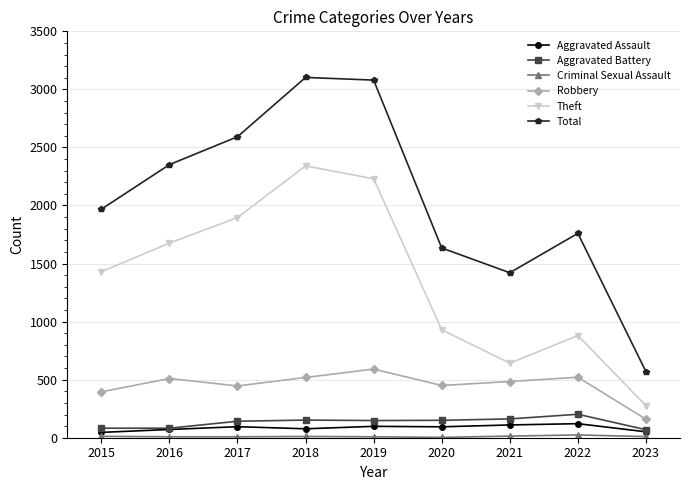

Is it true that Robbery equals 761 at 2018?

False